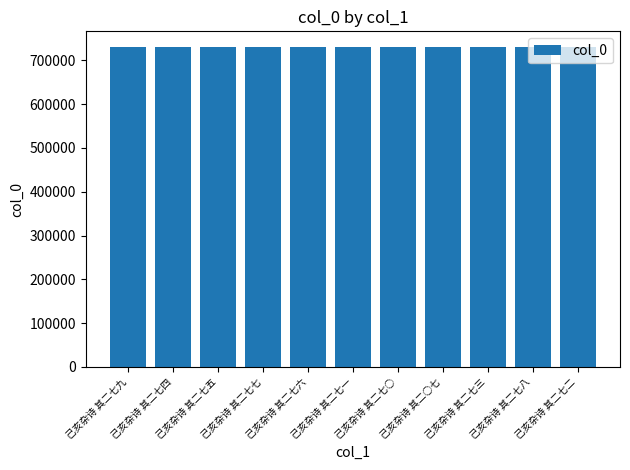

What is the label of the 4th bar from the right?

己亥杂诗 其二○七